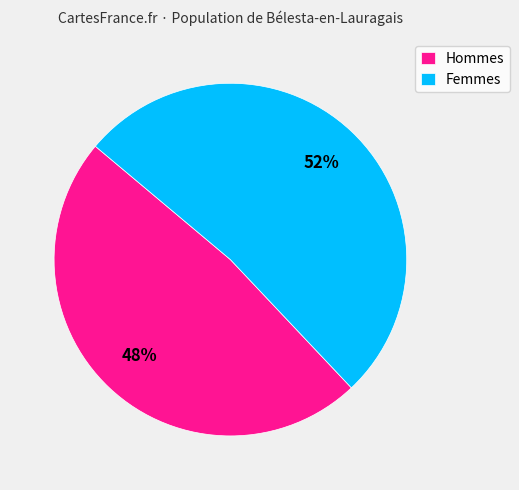

What is the ratio of the value at Hommes to the value at Femmes?

0.9